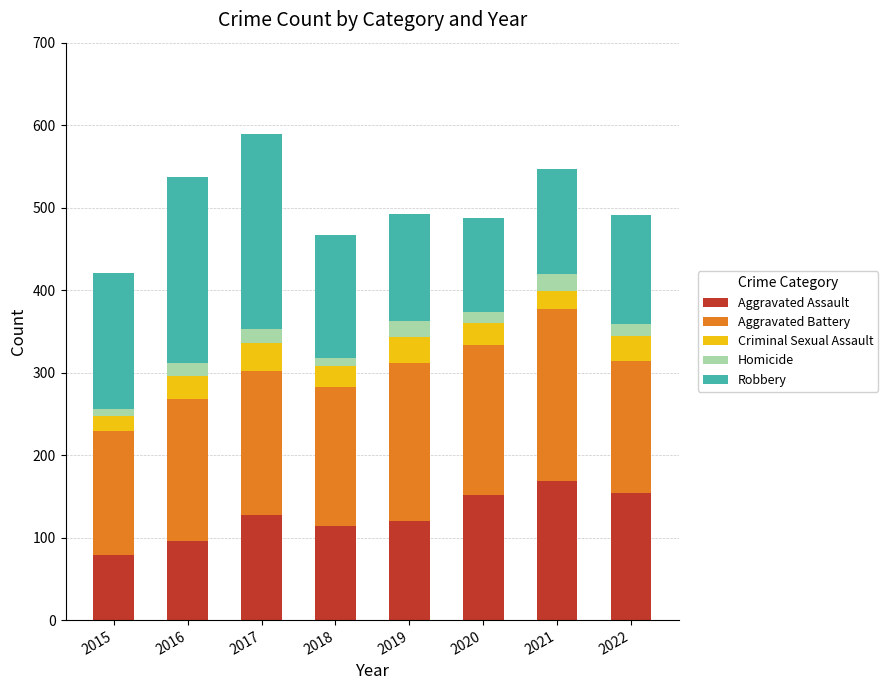

What is the approximate value of Aggravated Assault at 2022?

154